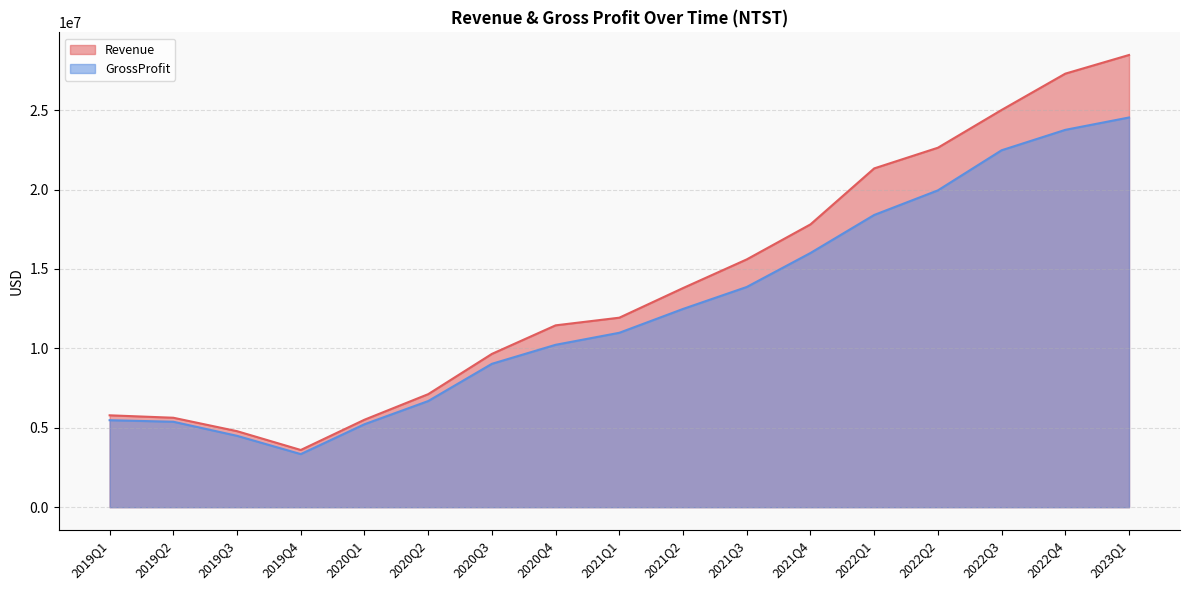

Reading right to left, list all the values displayed in this chart.

Revenue: 28474000	27299000	25013000	22634000	21332000	17807000	15603000	13798000	11932000	11450000	9652000	7117000	5508000	3602000	4786000	5632000	5785000
GrossProfit: 24538000	23760000	22474000	19949000	18400000	16006000	13866000	12483000	10982000	10225000	9028000	6683000	5223000	3342000	4493000	5380000	5477000